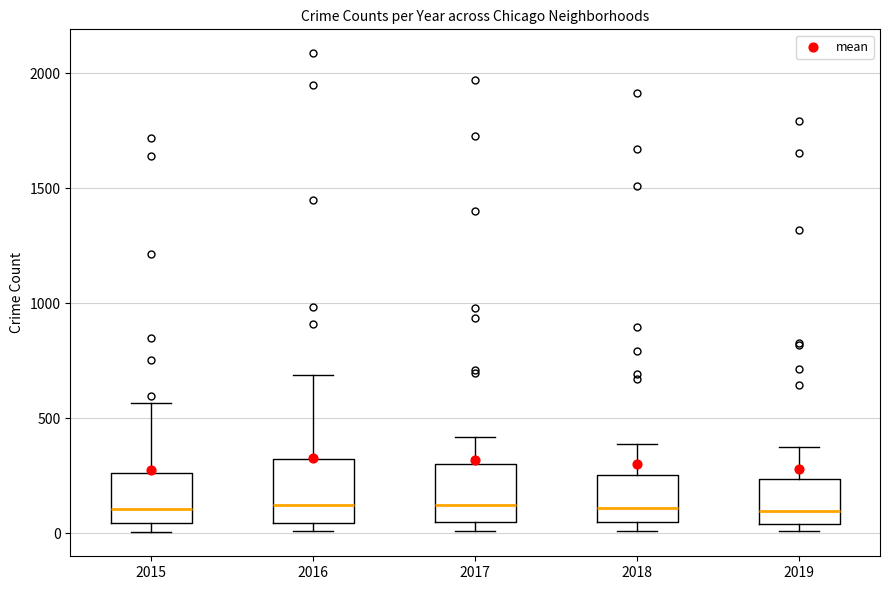

Where does the median line of the box at x = 2019 sit on the y-axis? The values are not printed on the chart, so give them approximately, as read against the axis.

100